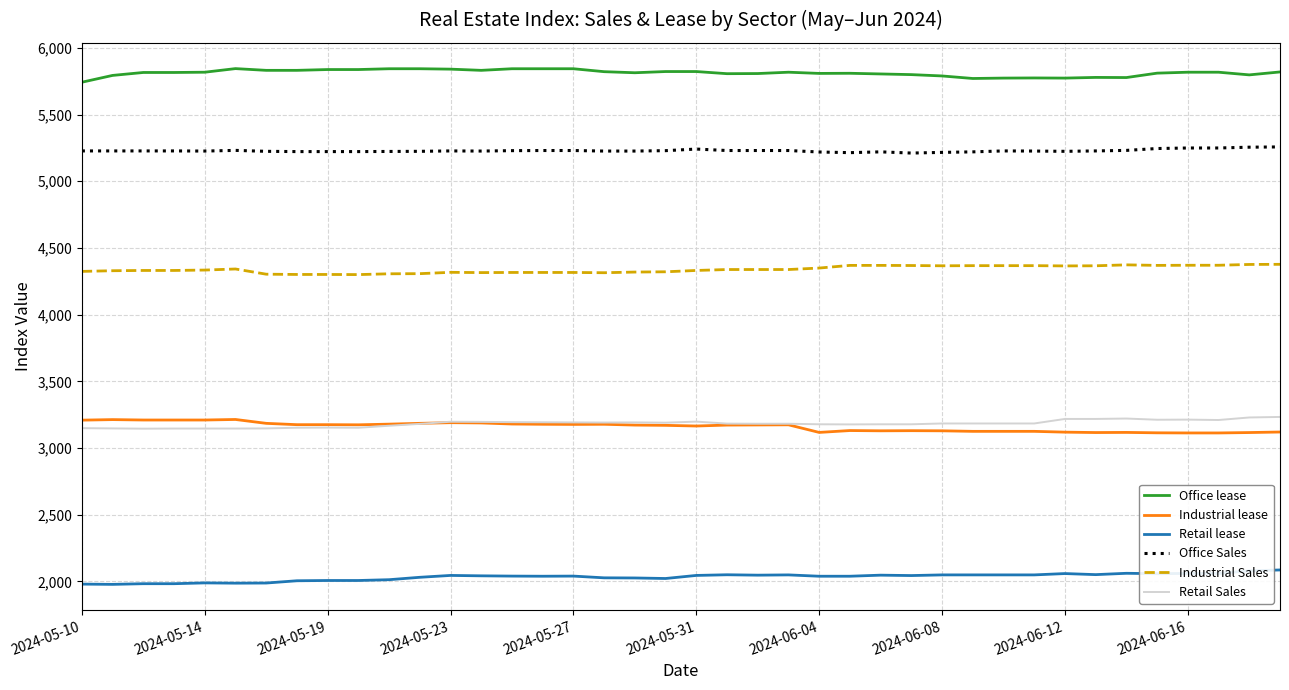

What is the smallest value displayed?

1978